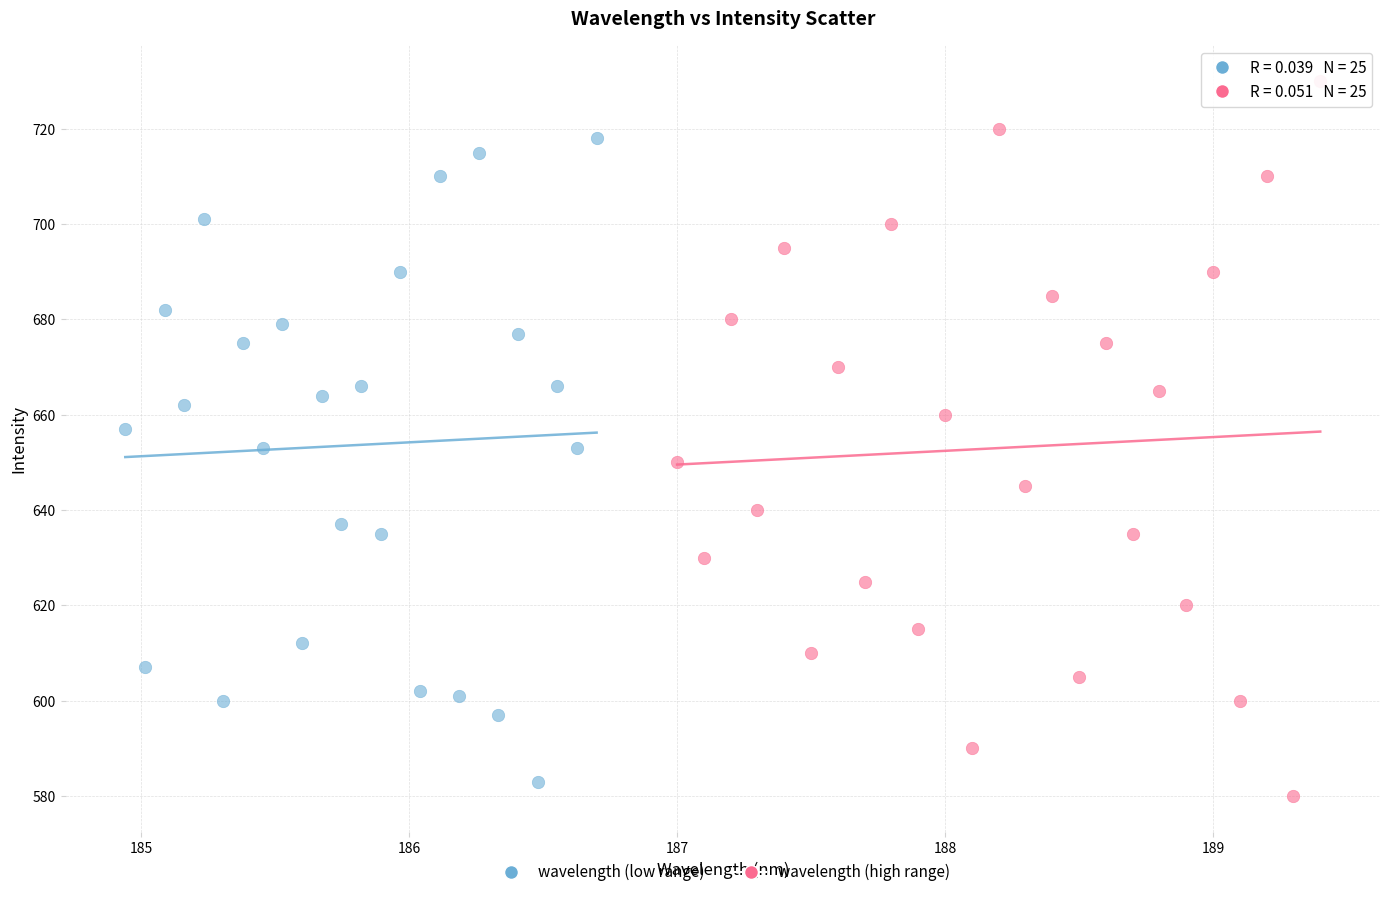

Which series has the widest spread of Y values?

wavelength (high range)